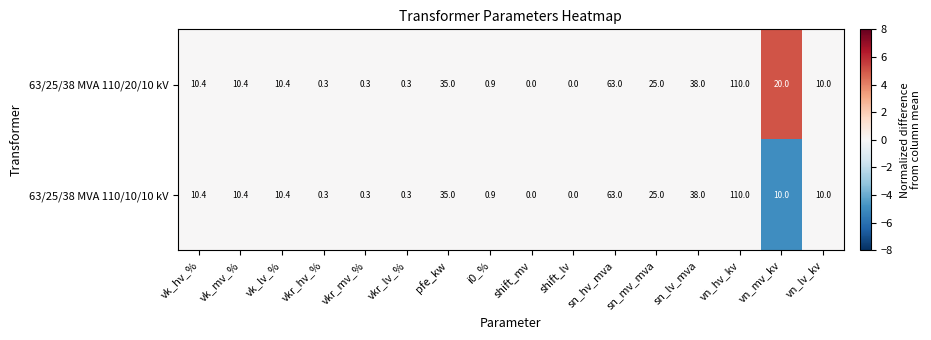

List the series in order of their overall mean, lowest first.

63/25/38 MVA 110/10/10 kV, 63/25/38 MVA 110/20/10 kV